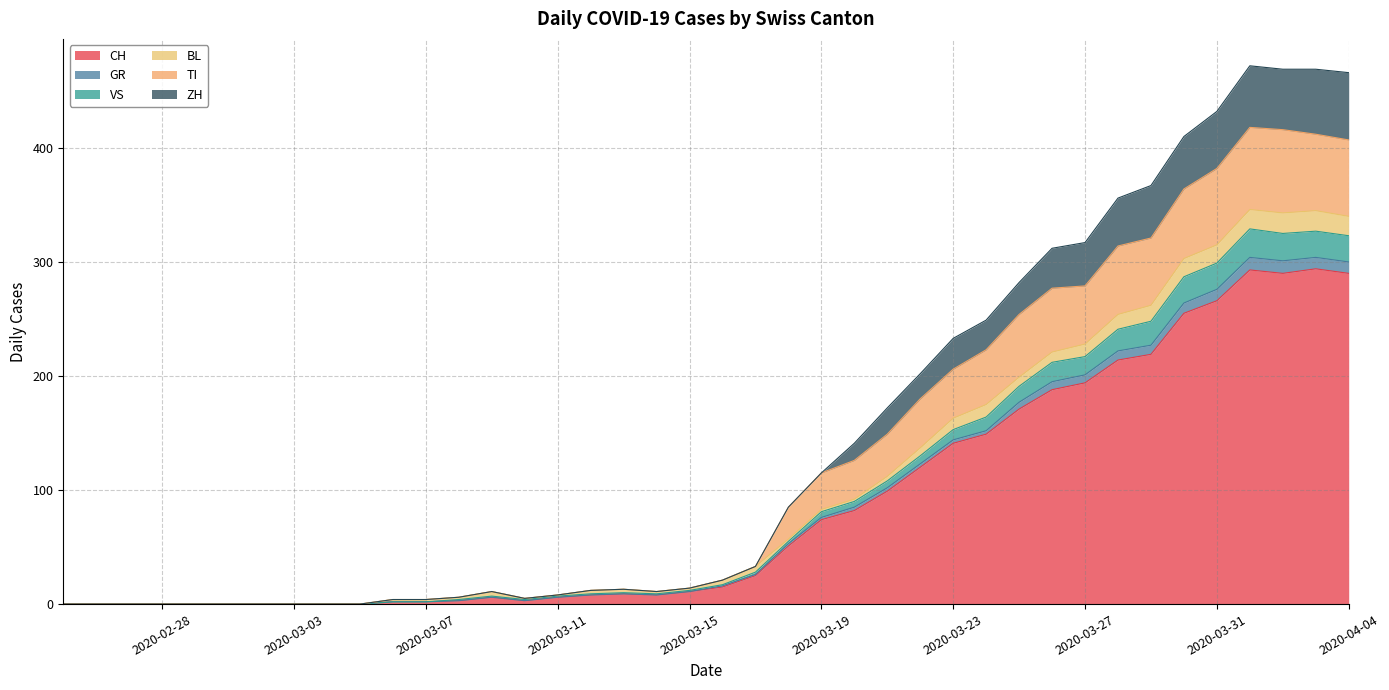

At which category is the sum across all series the highest?

2020-04-01